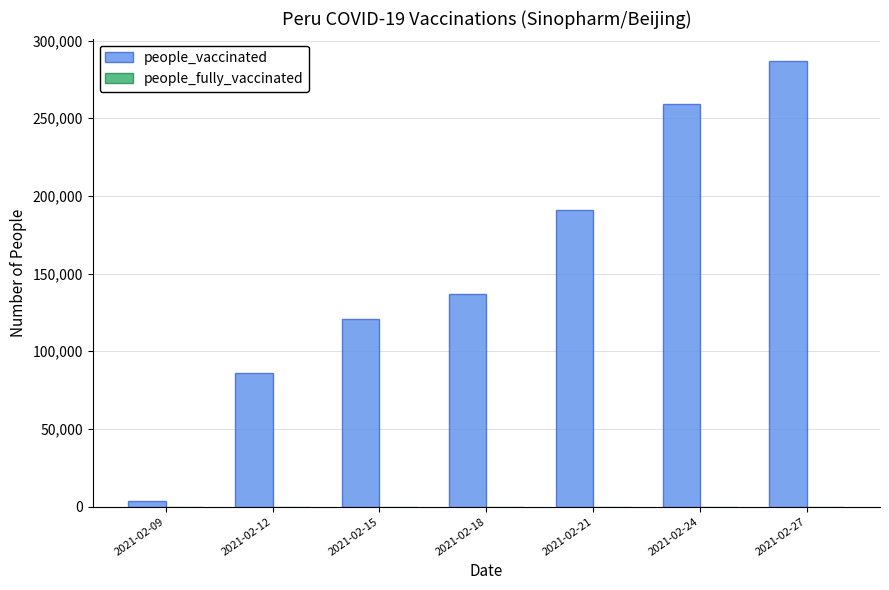

Reading left to right, extract all data points from this chart.

3826	85814	120879	137123	190806	259280	286931